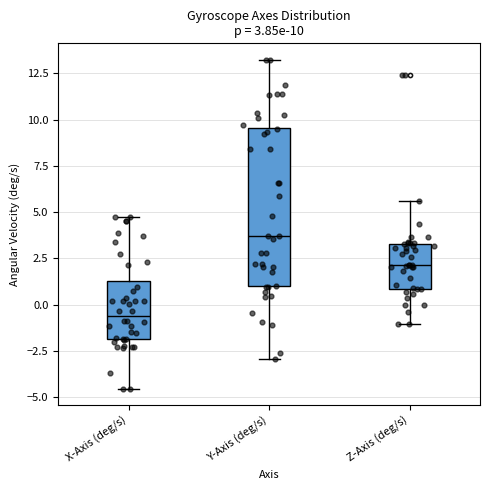

Which box's median line is the lowest?

X-Axis (deg/s)